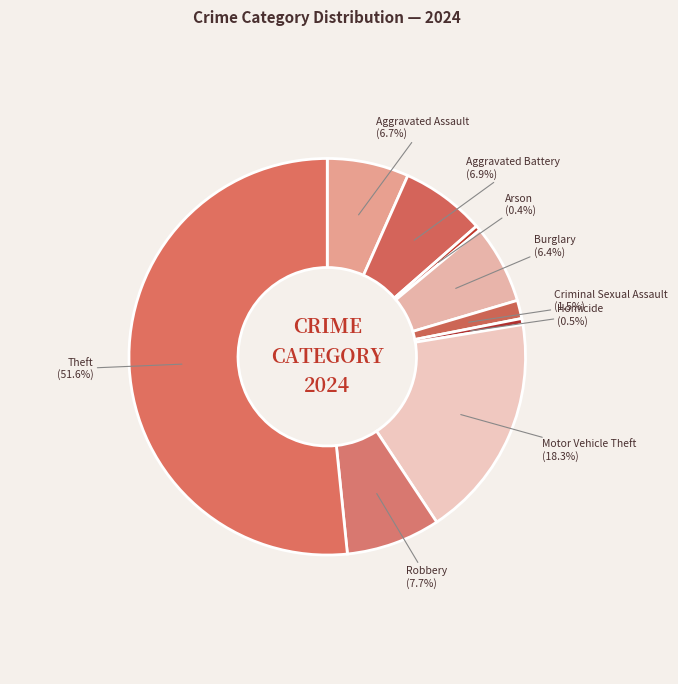

To the nearest percent, what is the difference between the largest and smallest slice percentages?

51%